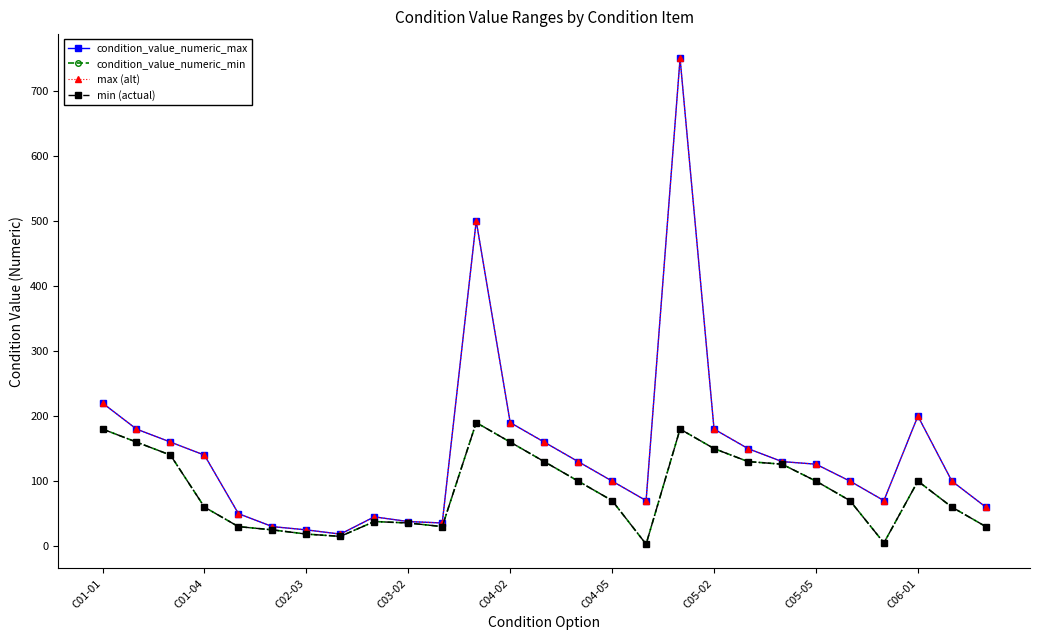

Does the chart have visible grid lines?

No